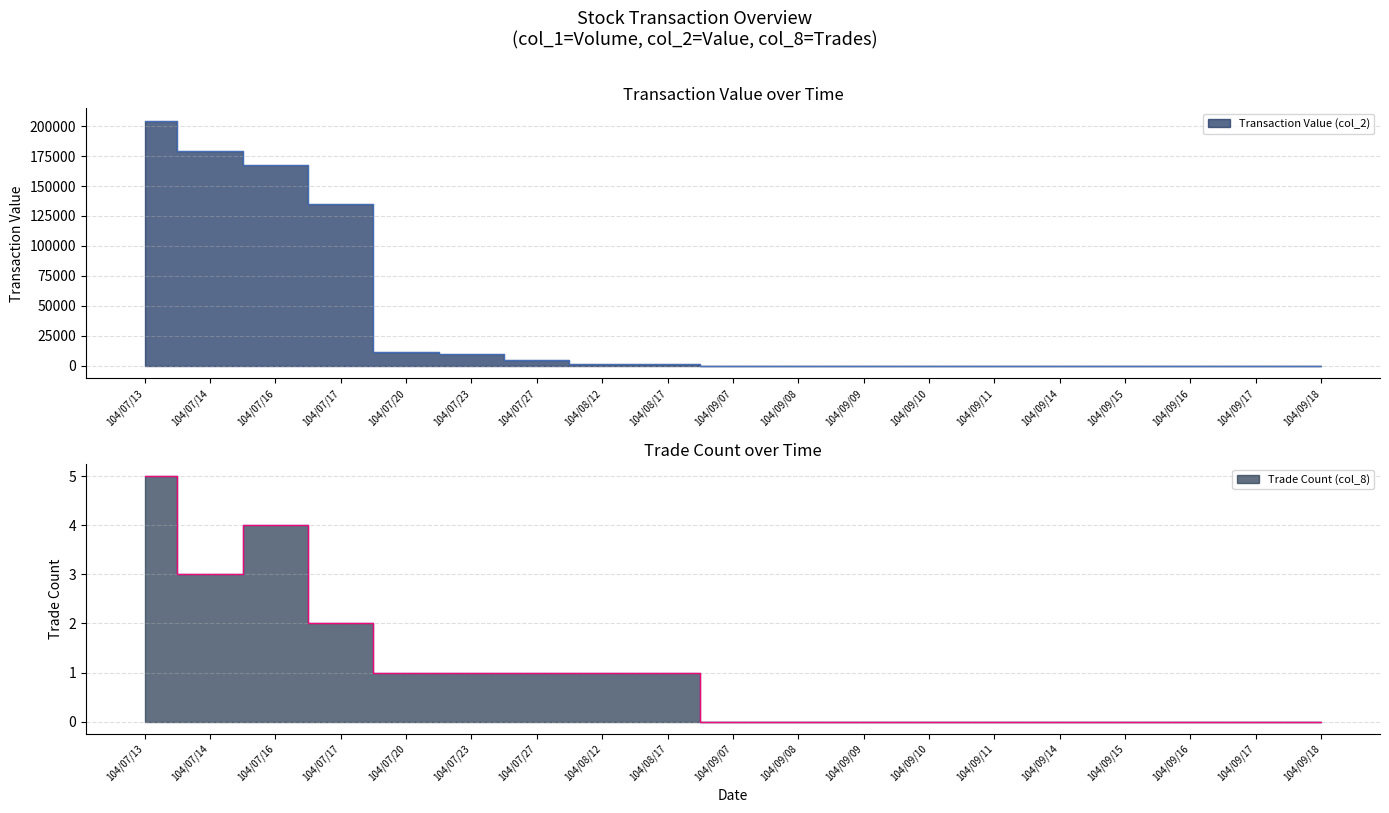

Reading left to right, what are all the values shown in this chart?

Transaction Value (col_2): 104/07/13=204500	104/07/14=179200	104/07/16=167100	104/07/17=135000	104/07/20=11600	104/07/23=9750	104/07/27=4500	104/08/12=1200	104/08/17=1400	104/09/07=0	104/09/08=0	104/09/09=0	104/09/10=0	104/09/11=0	104/09/14=0	104/09/15=0	104/09/16=0	104/09/17=0	104/09/18=0
Trade Count (col_8): 104/07/13=5	104/07/14=3	104/07/16=4	104/07/17=2	104/07/20=1	104/07/23=1	104/07/27=1	104/08/12=1	104/08/17=1	104/09/07=0	104/09/08=0	104/09/09=0	104/09/10=0	104/09/11=0	104/09/14=0	104/09/15=0	104/09/16=0	104/09/17=0	104/09/18=0